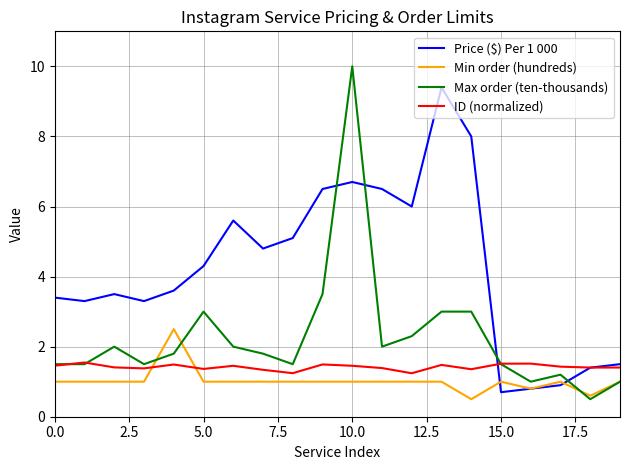

Which series has the largest range (max minus min)?

Max order (ten-thousands)